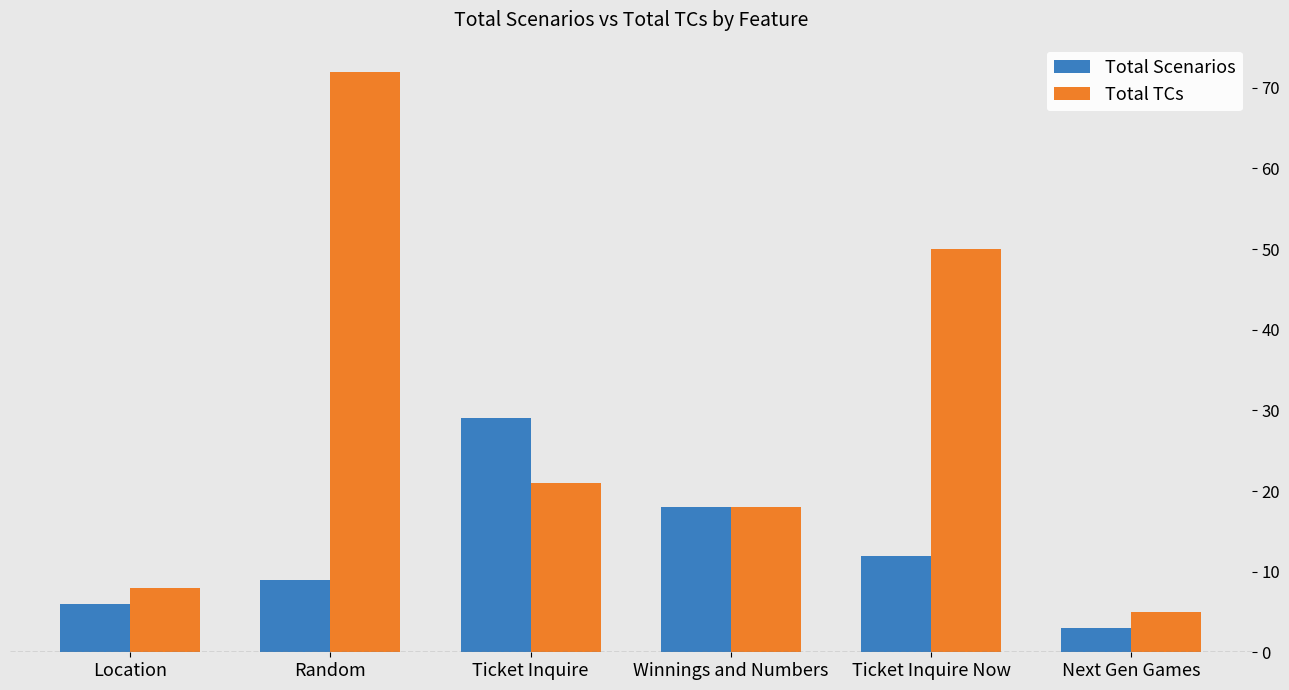

What is the maximum value shown in the chart?

72